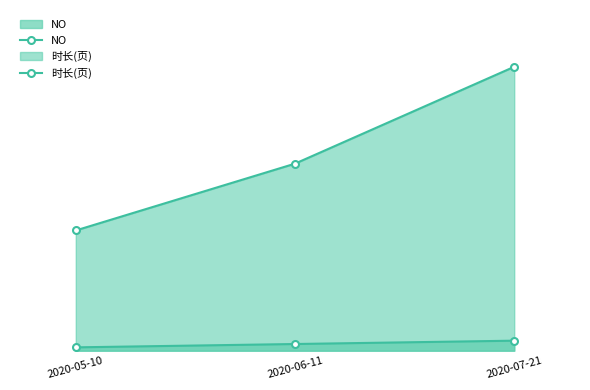

What is the value of the NO point at the 2nd from the left?

2